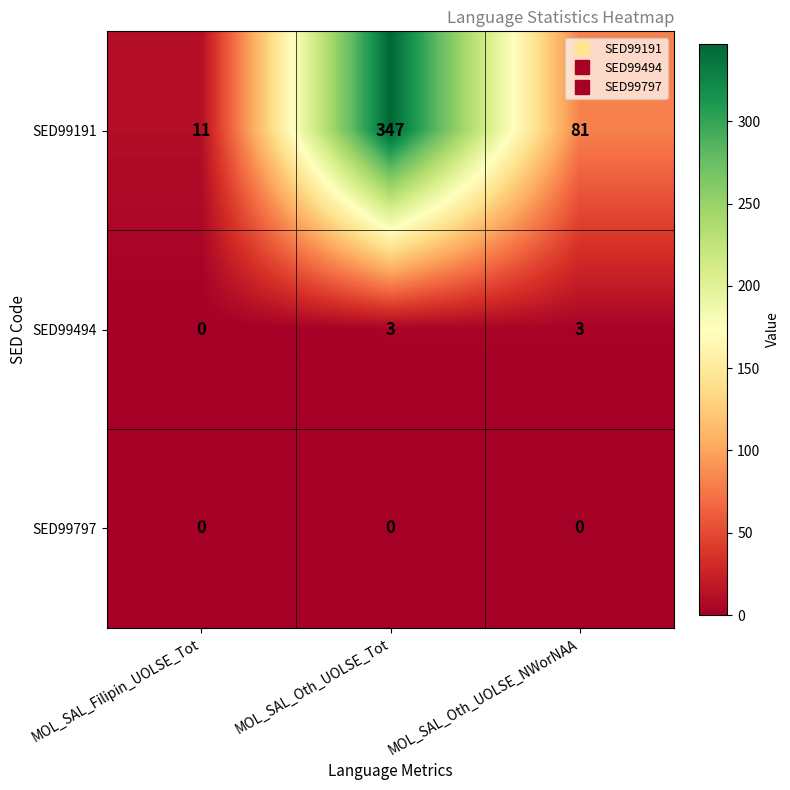

At which category is the sum across all series the highest?

MOL_SAL_Oth_UOLSE_Tot